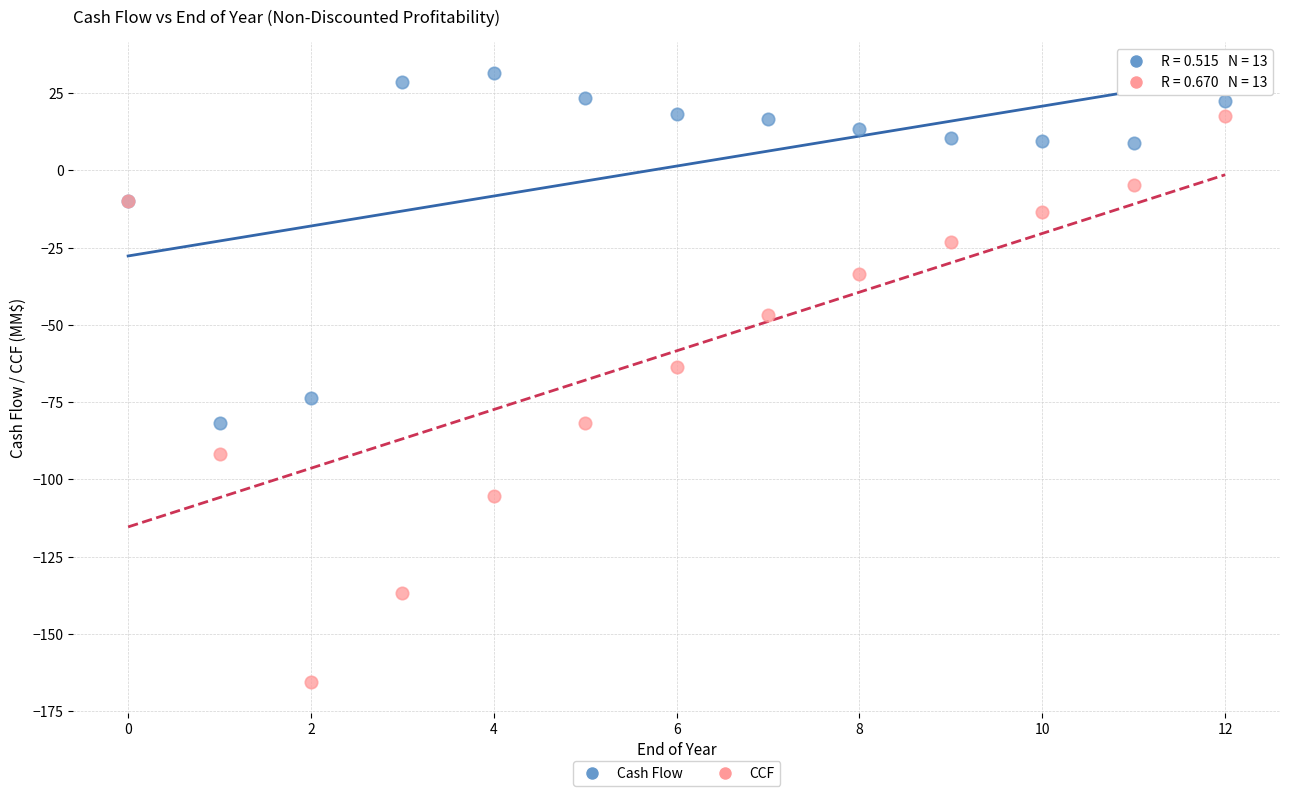

Across all series, what Y value is closest to -66?

-63.6